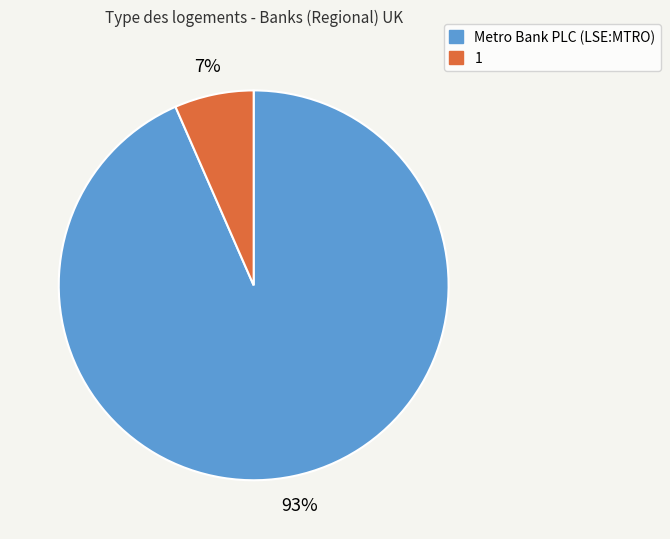

Which has a higher value, Metro Bank PLC (LSE:MTRO) or 1?

Metro Bank PLC (LSE:MTRO)